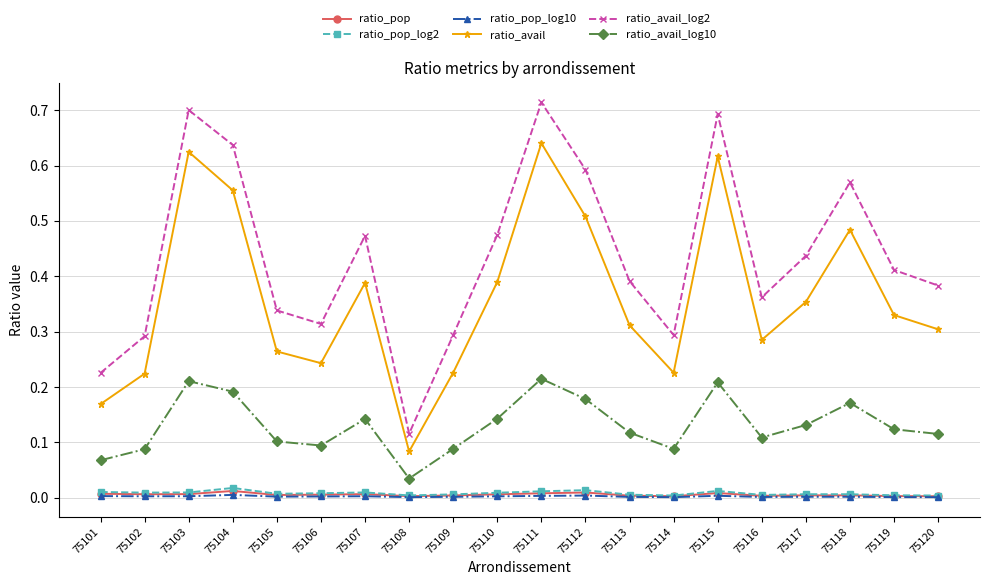

The value of ratio_avail at 75114 is 0.4. True or false?

False